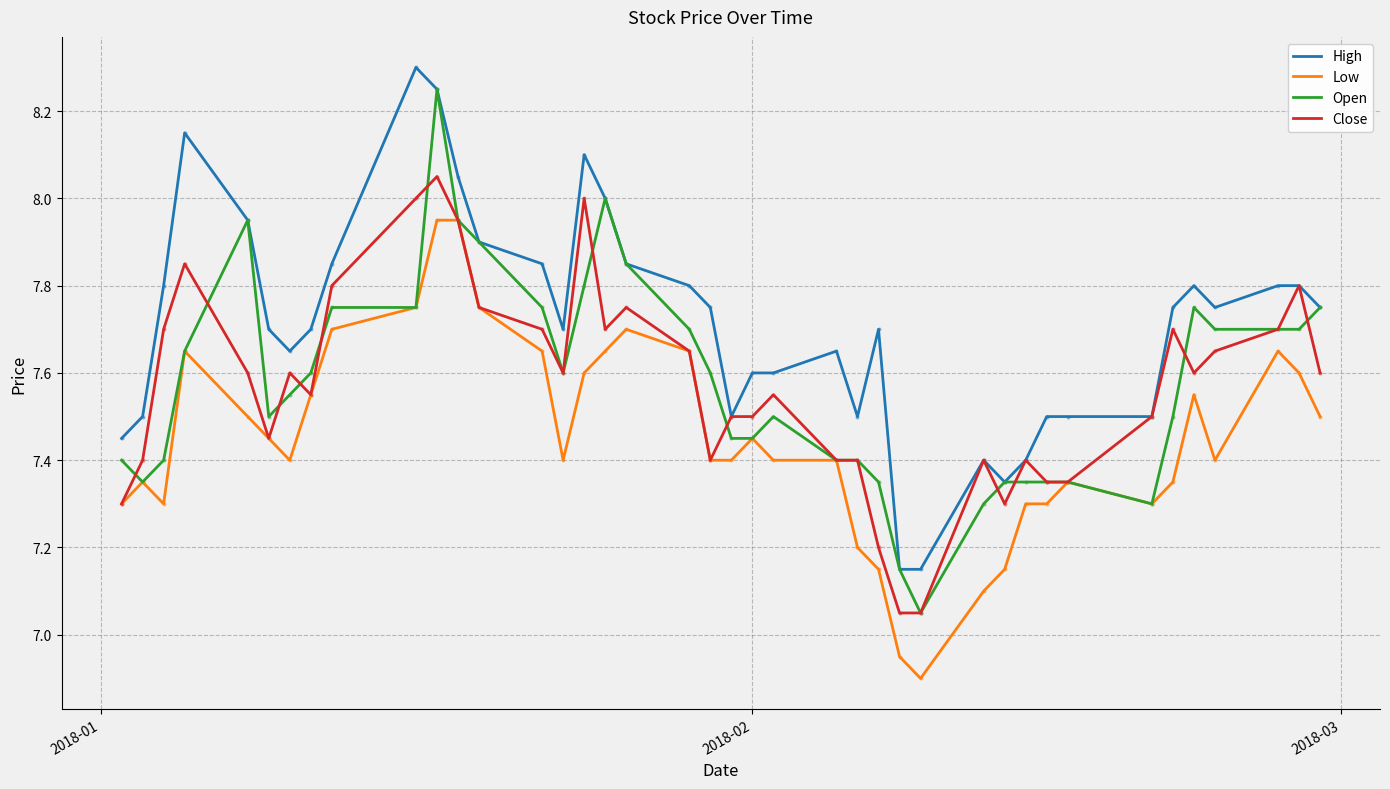

True or false: High and Low cross at least once.

False